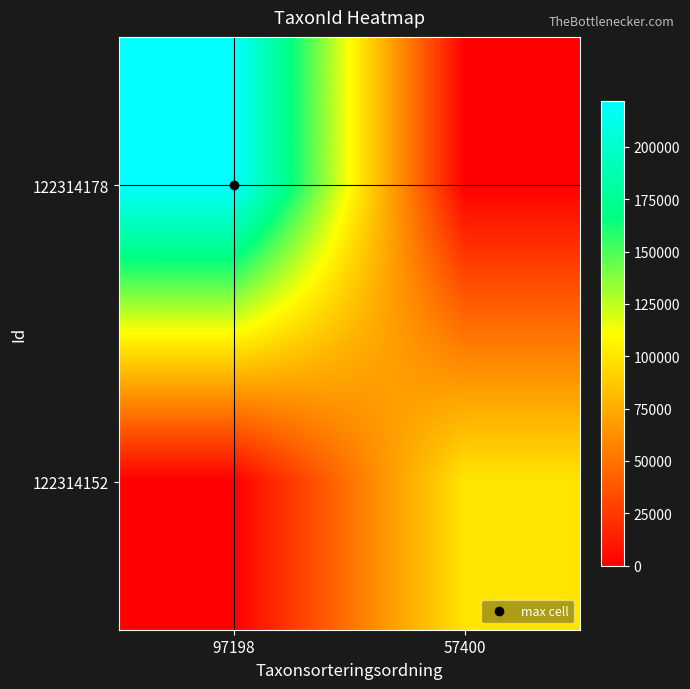

Reading right to left, transcribe all the data shown in this chart.

122314178: 57400=0	97198=221945
122314152: 57400=100049	97198=0